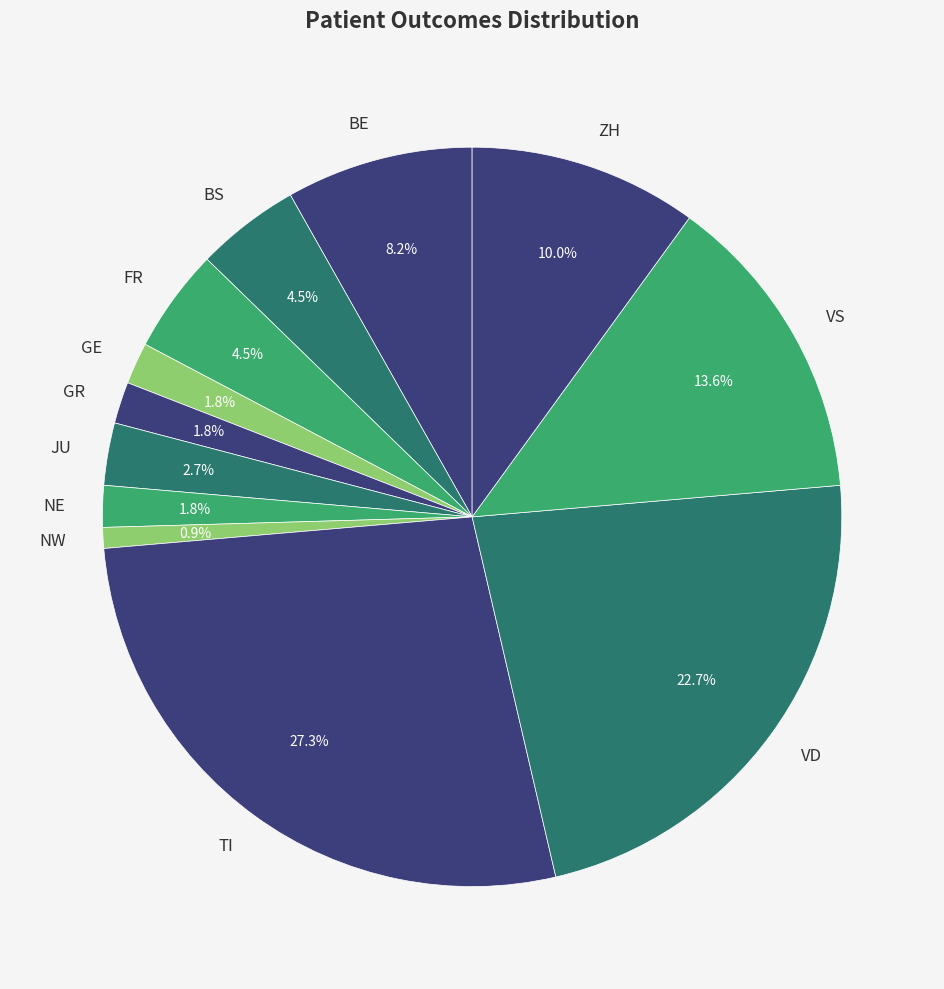

Do VD and FR together represent more than half of the pie?

No